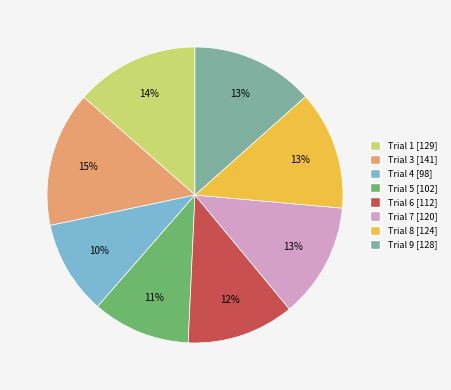

To the nearest percent, what is the average slice percentage?

12%